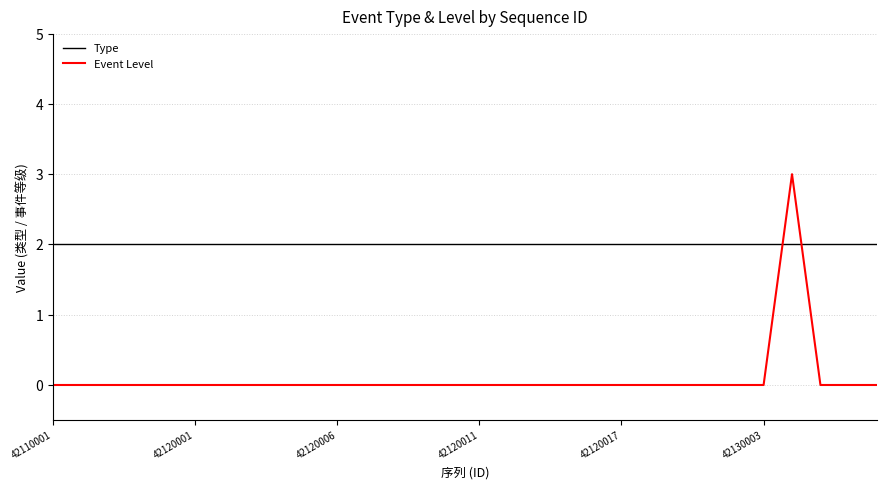

After their last crossing, which series has the higher values: Event Level or Type?

Type